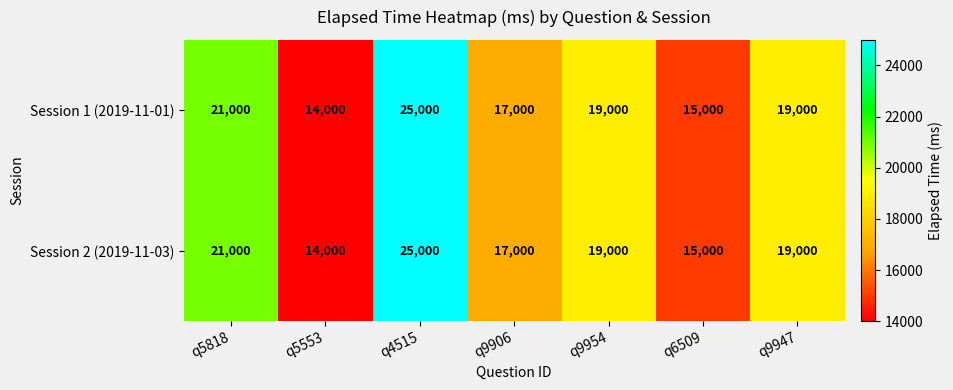

Reading left to right, what are all the values shown in this chart?

Session 1 (2019-11-01): q5818=21000	q5553=14000	q4515=25000	q9906=17000	q9954=19000	q6509=15000	q9947=19000
Session 2 (2019-11-03): q5818=21000	q5553=14000	q4515=25000	q9906=17000	q9954=19000	q6509=15000	q9947=19000